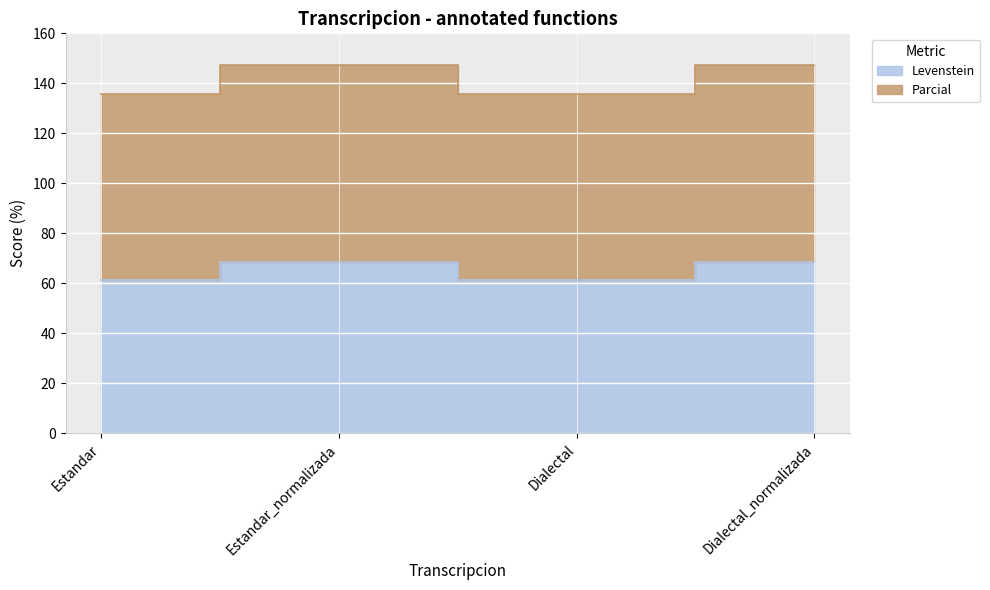

What are all the series names shown in the legend?

Levenstein, Parcial